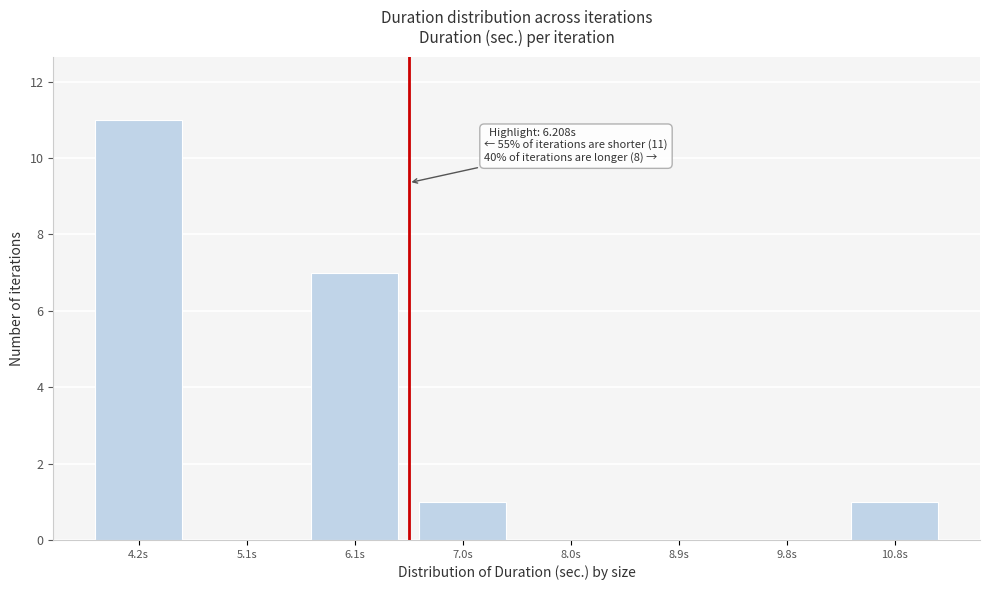

Reading right to left, transcribe all the data shown in this chart.

10.8s=1	9.8s=0	8.9s=0	8.0s=0	7.0s=1	6.1s=7	5.1s=0	4.2s=11